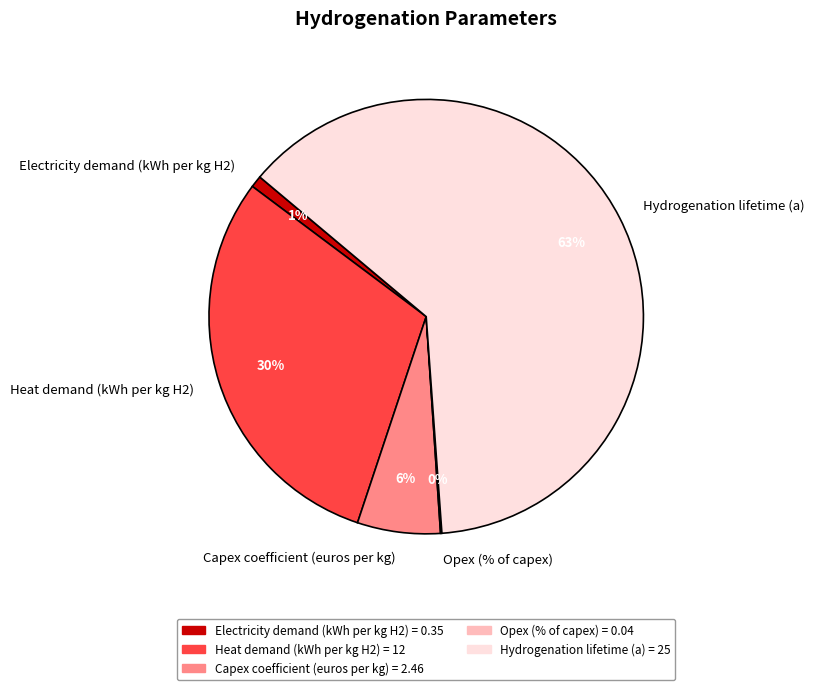

Is it true that Heat demand (kWh per kg H2) is 19% of the pie?

False